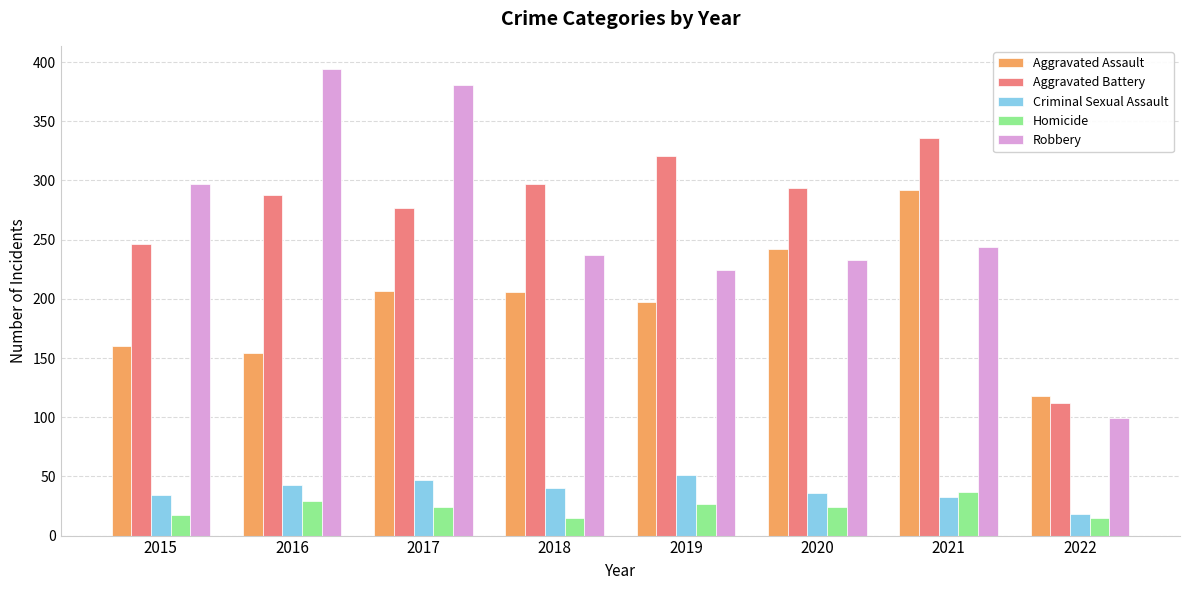

How many bars are there in each group?

5